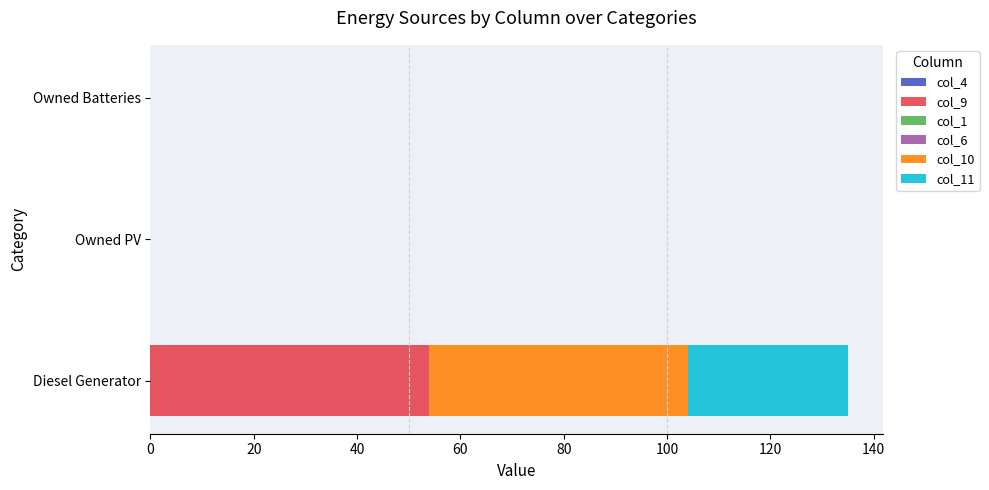

What is the maximum value for col_9?

54